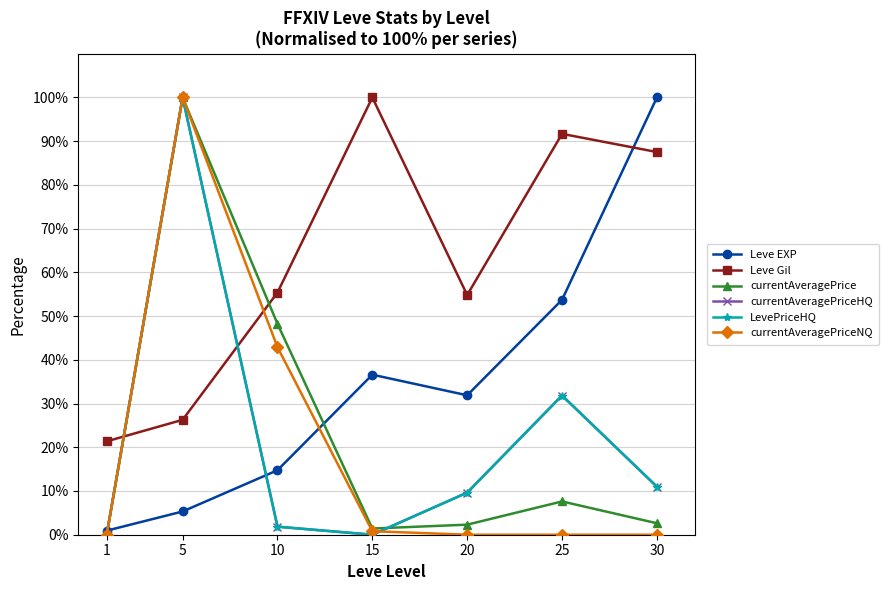

What is the difference between the maximum and minimum values in the Leve Gil series?

78.6